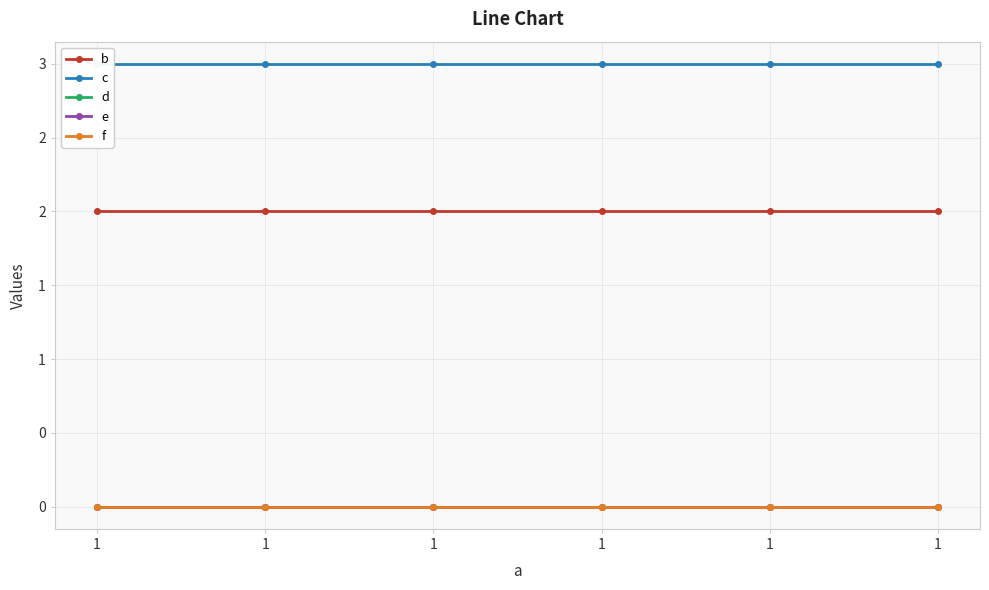

Which has a higher value, 1 or 1?

1